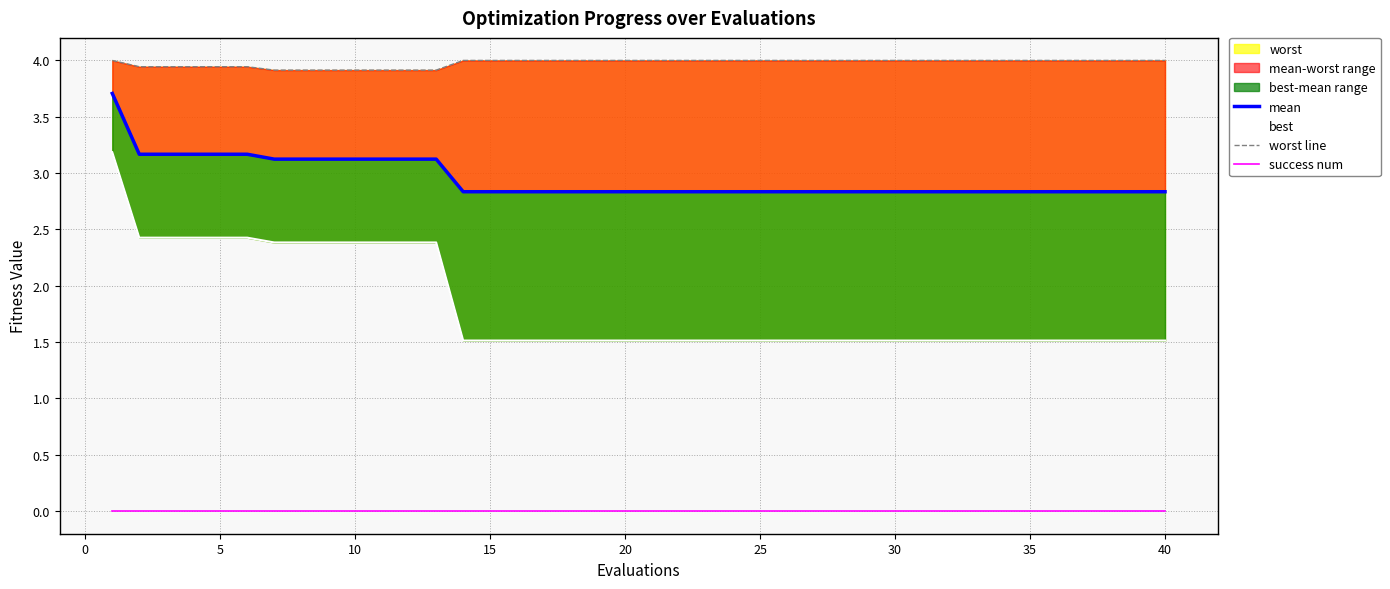

The worst line series shows 5.3 at 30. True or false?

False